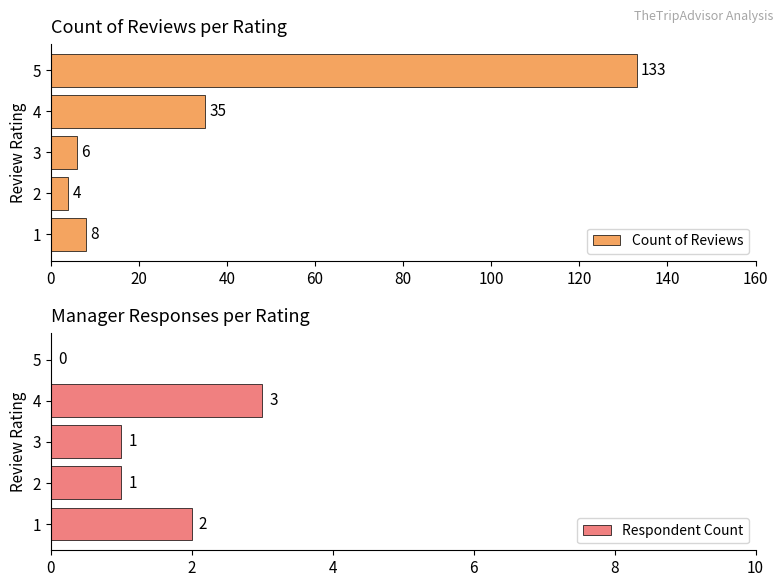

Rank the series by their maximum value, from highest to lowest.

Count of Reviews, Respondent Count